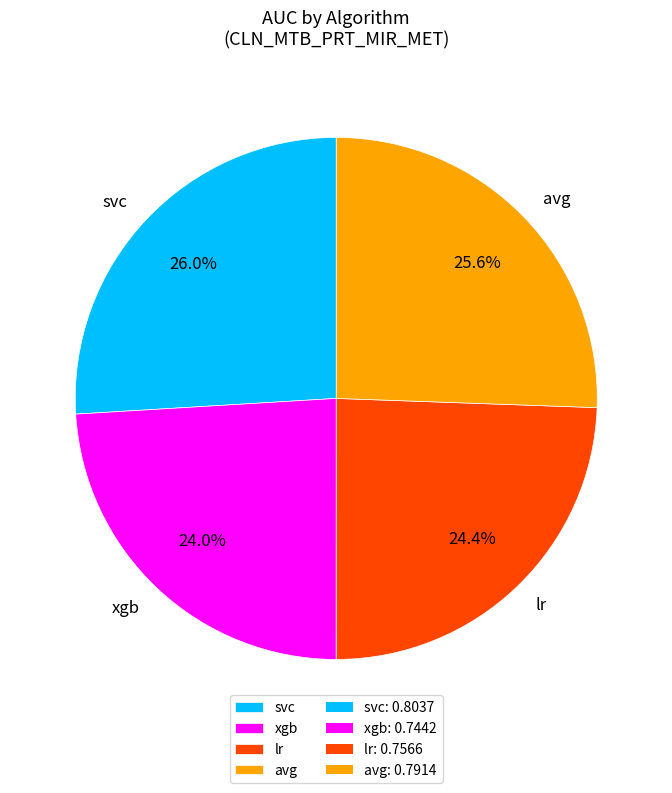

Count the number of slices in the pie.

4